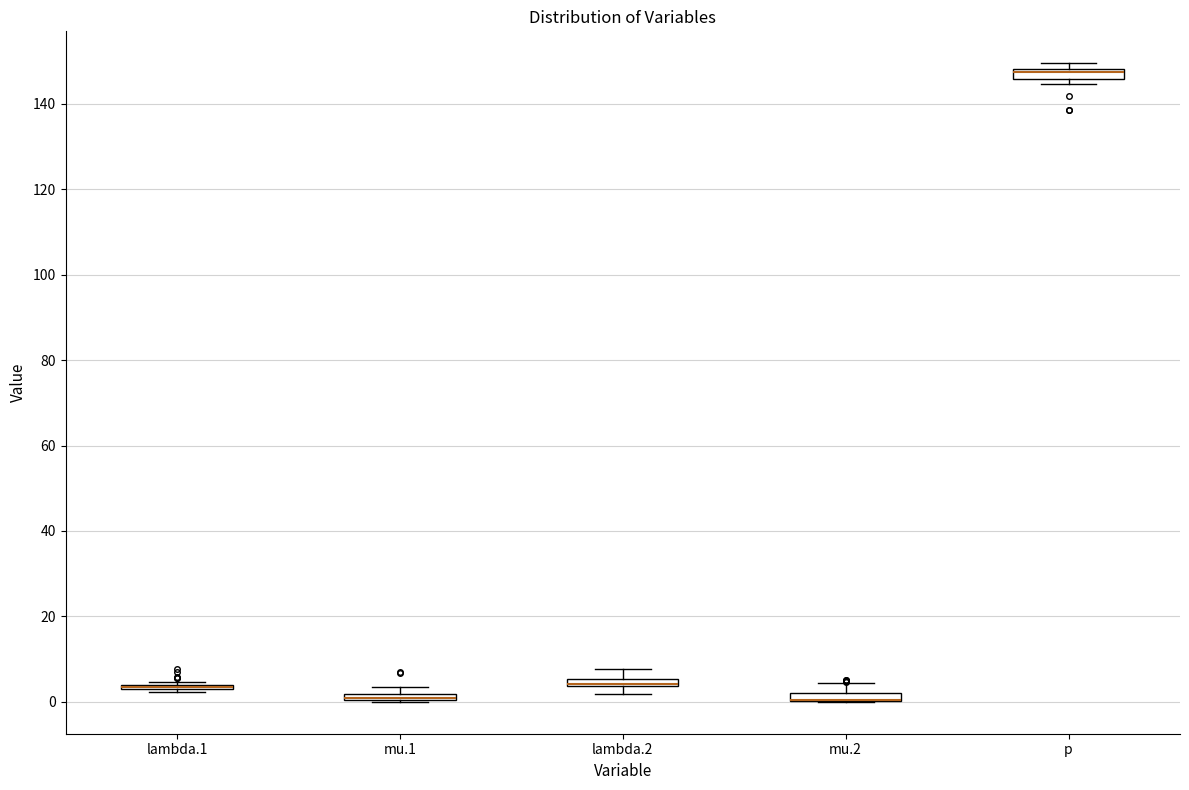

Where is the lower edge of the box for mu.1 on the y-axis? The values are not printed on the chart, so give them approximately, as read against the axis.

0